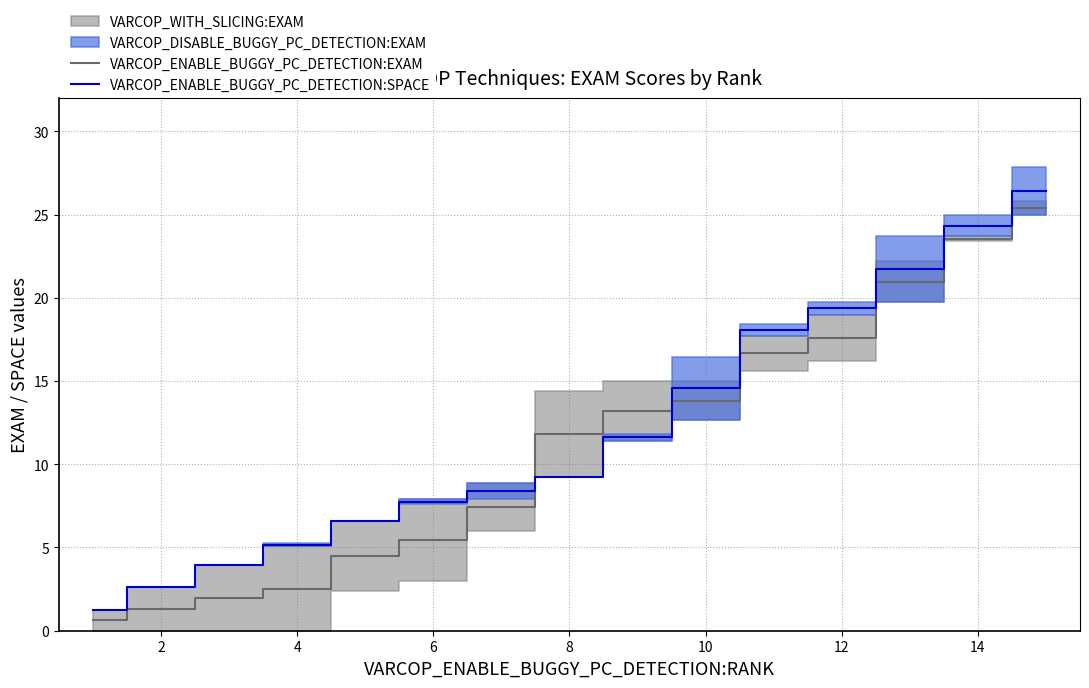

True or false: VARCOP_ENABLE_BUGGY_PC_DETECTION:SPACE has more than 0 points higher than both neighbors.

False